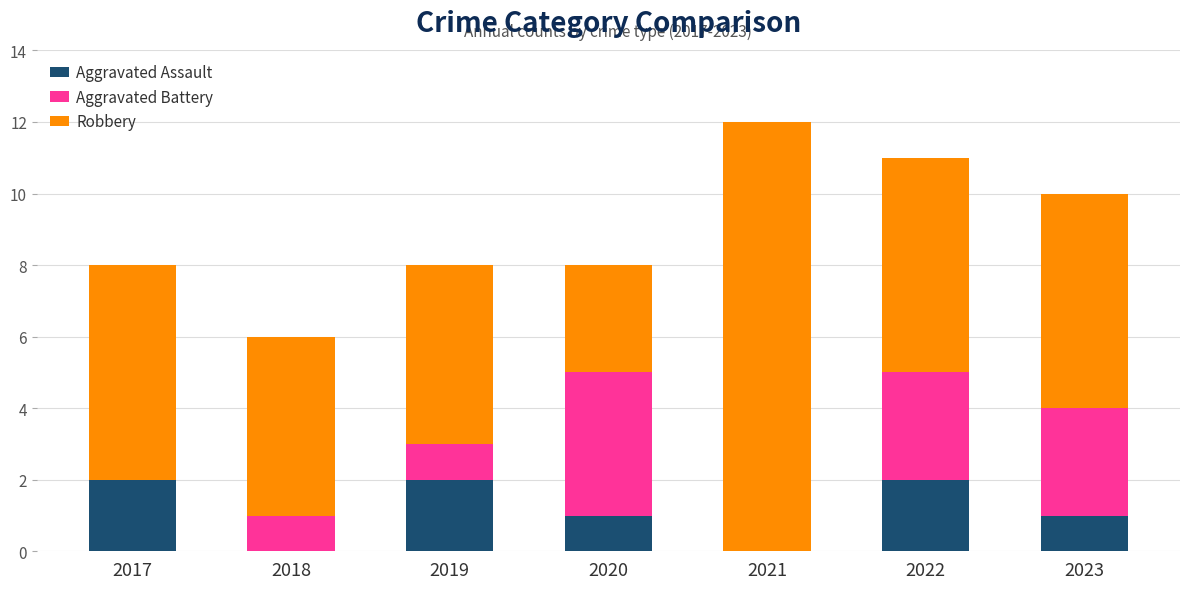

Reading right to left, what are the values for Aggravated Assault?

2023=1	2022=2	2021=0	2020=1	2019=2	2018=0	2017=2